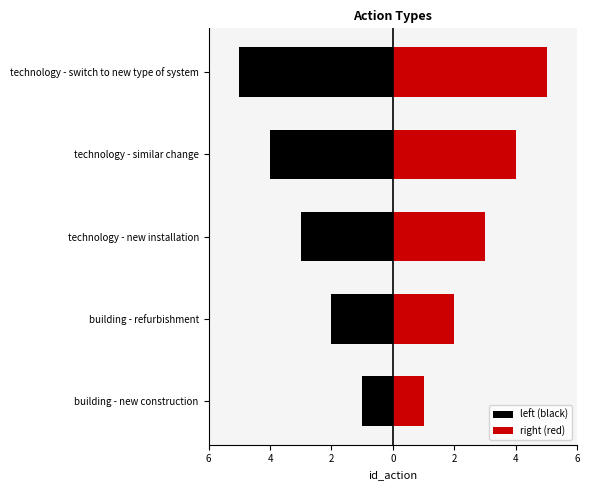

At how many categories does at least one series exceed 0?

5